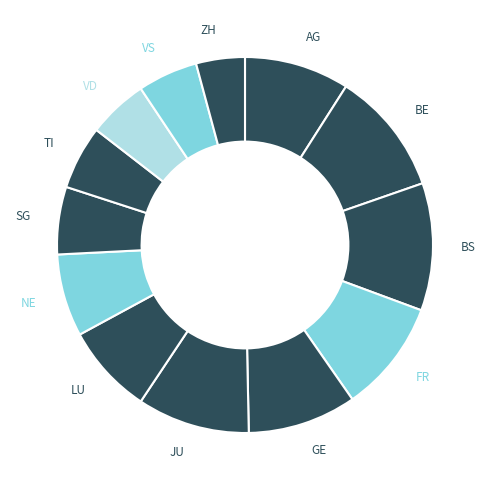

True or false: FR accounts for 1% of the total.

False